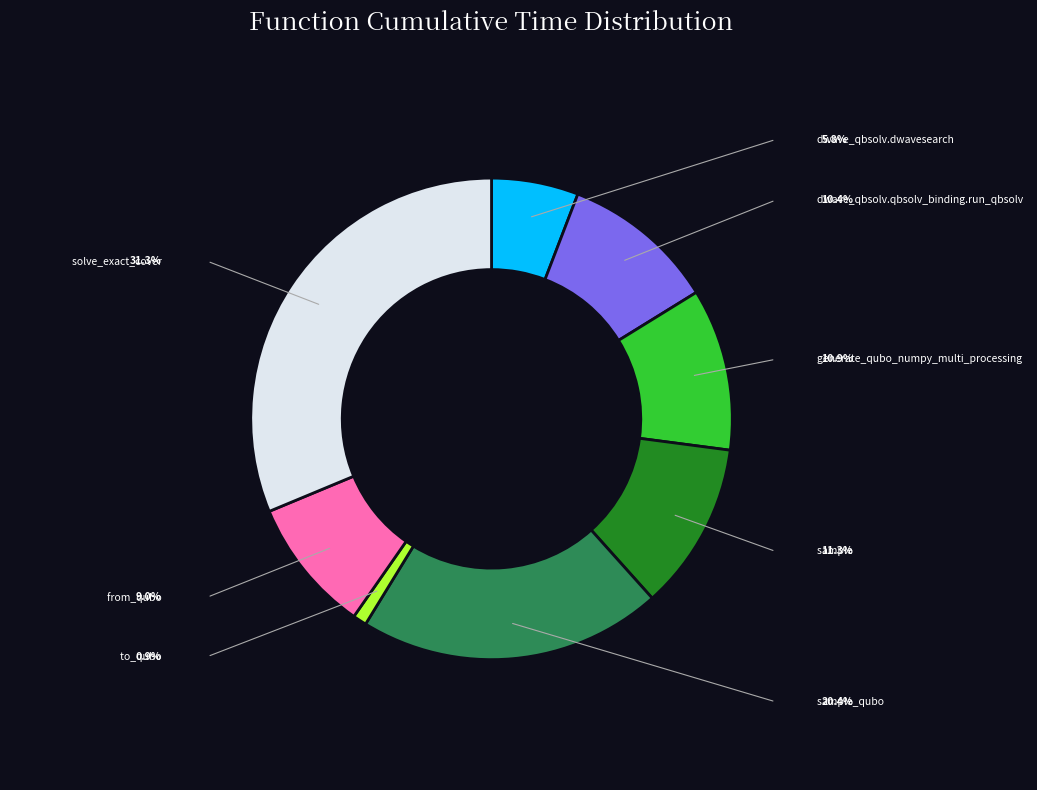

Count the number of slices in the pie.

8